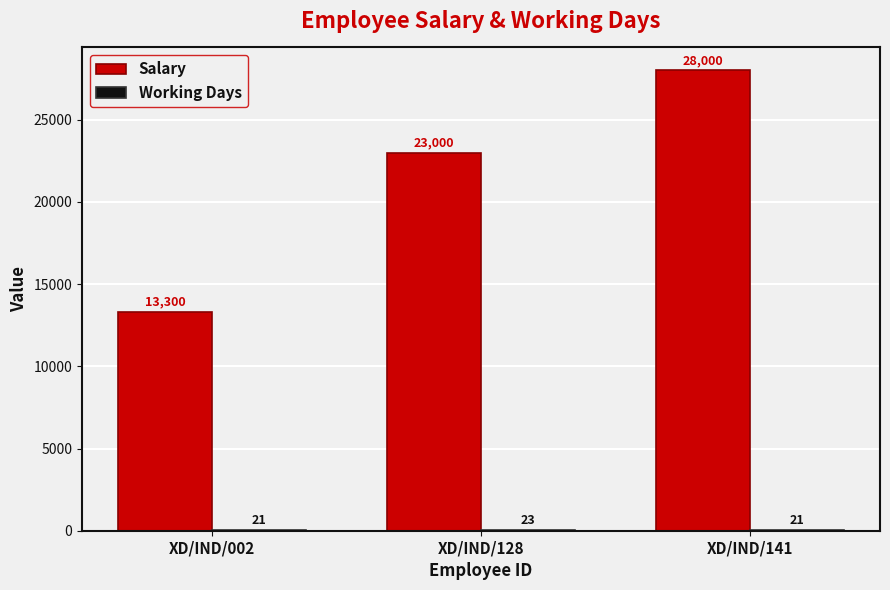

At which category is the sum across all series the highest?

XD/IND/141